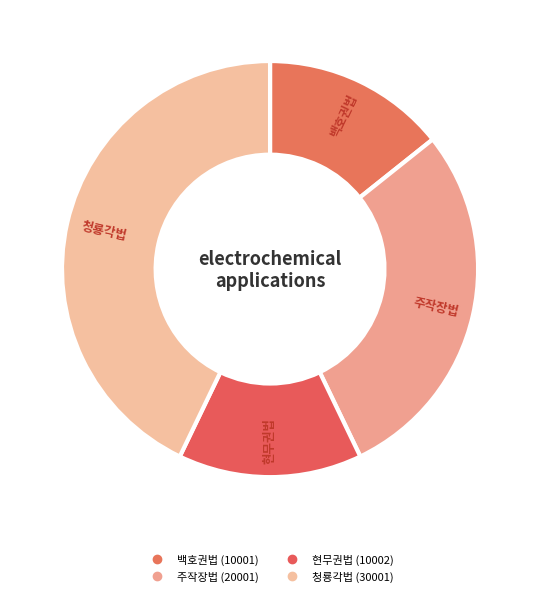

What percentage is the 백호권법 slice, to the nearest percent?

14%